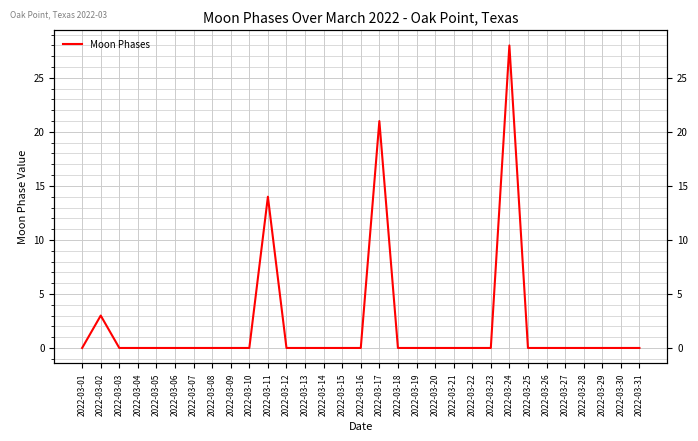

How many values exceed 0?

4